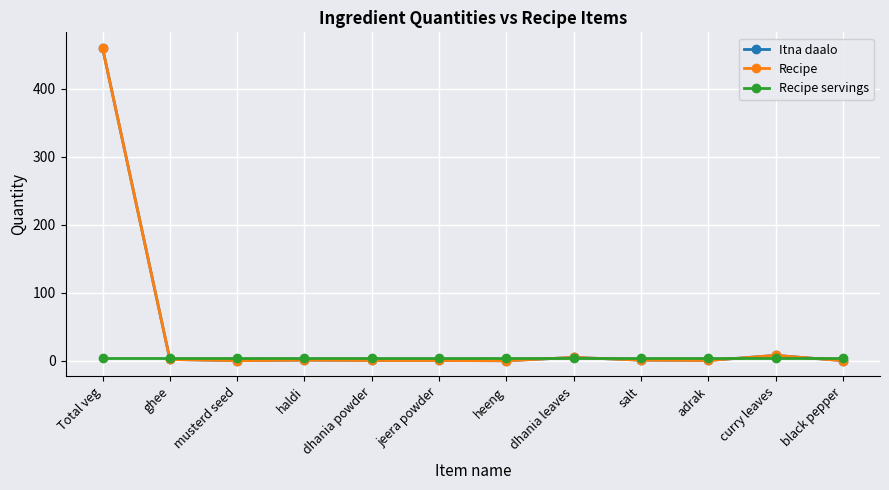

Between musterd seed and adrak, which series saw the biggest shift?

Itna daalo